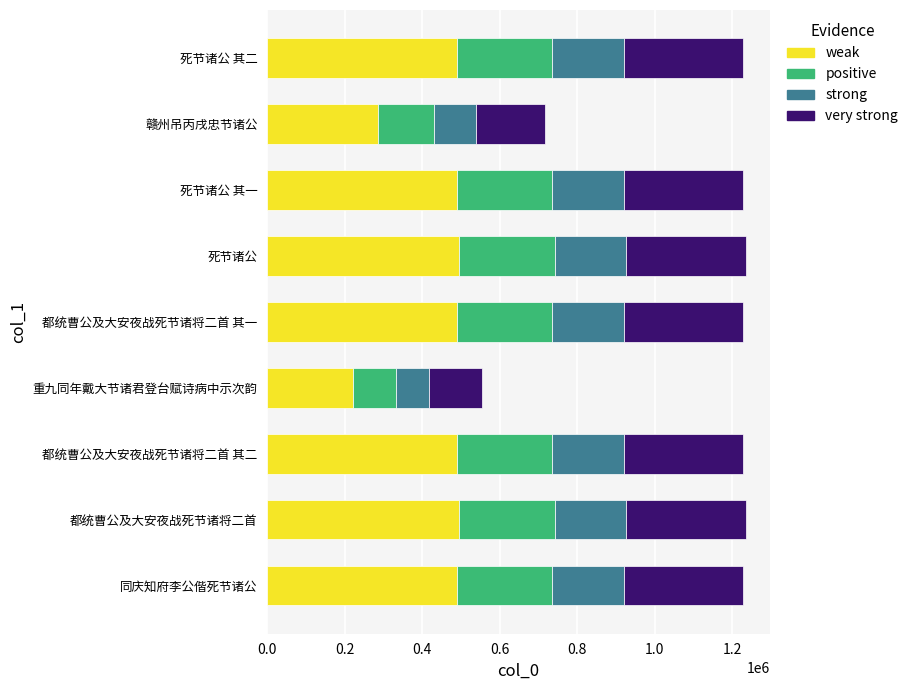

What is the total value across all series at 赣州吊丙戌忠节诸公?

716707.0